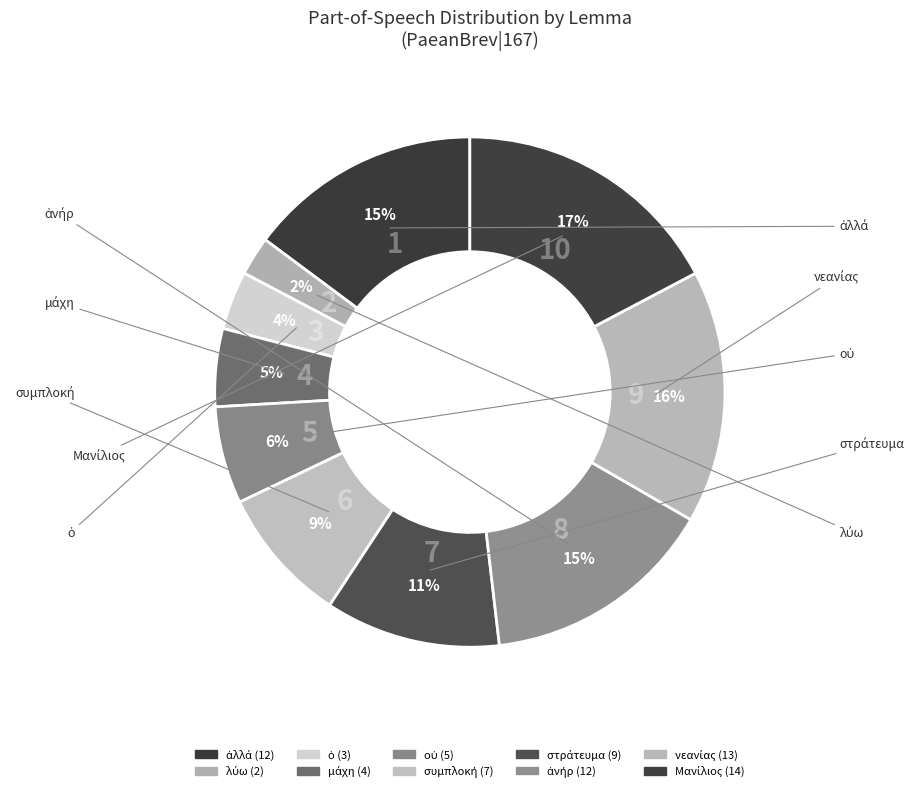

How many segments does this pie chart have?

10